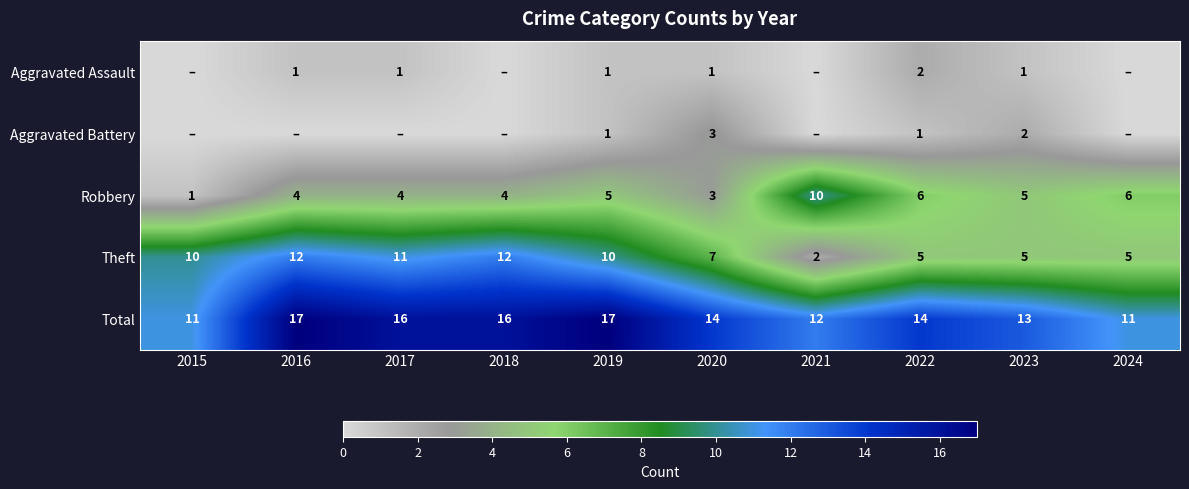

Is it true that Aggravated Assault equals 0 at 2020?

False